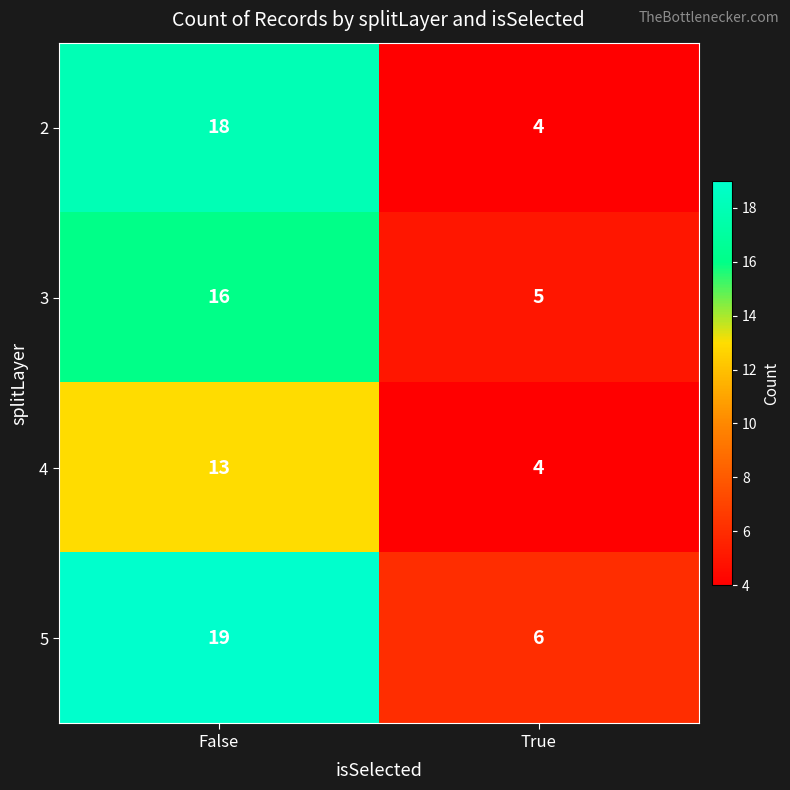

Reading left to right, transcribe all the data shown in this chart.

2: 18	4
3: 16	5
4: 13	4
5: 19	6